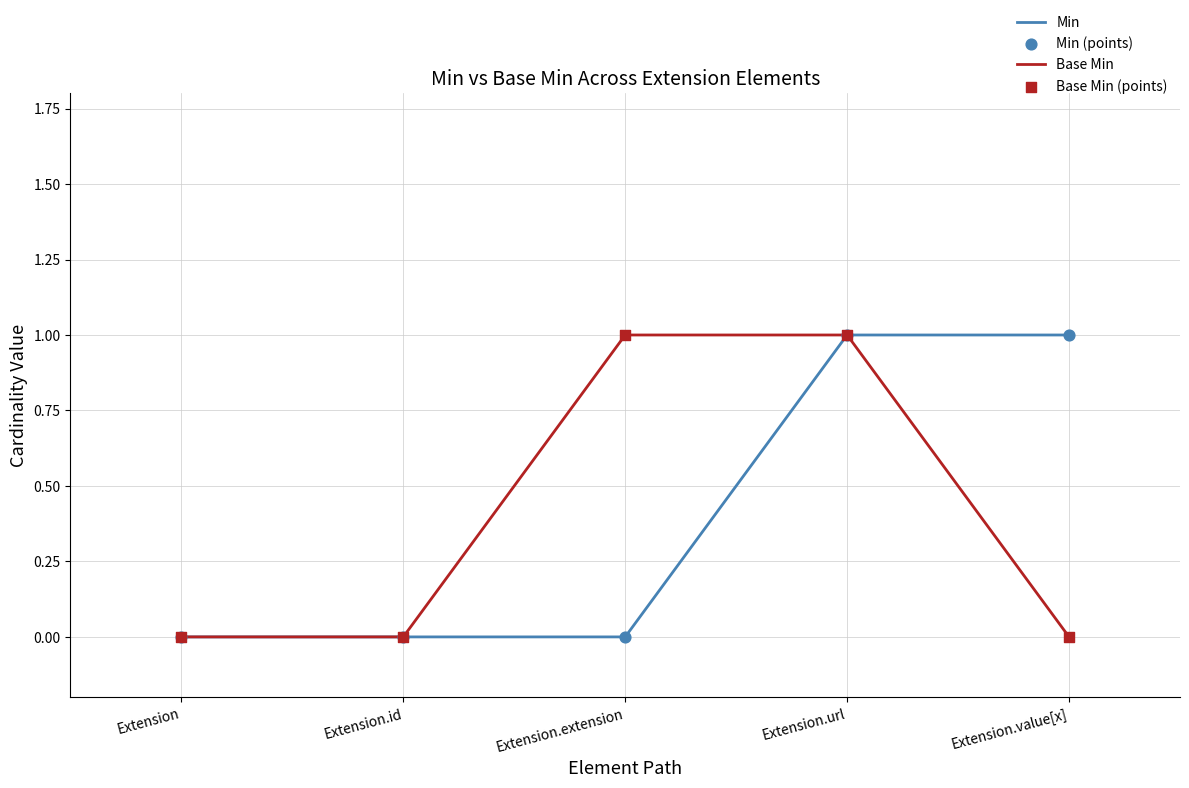

Which series changed the most between Extension and Extension.value[x]?

Min